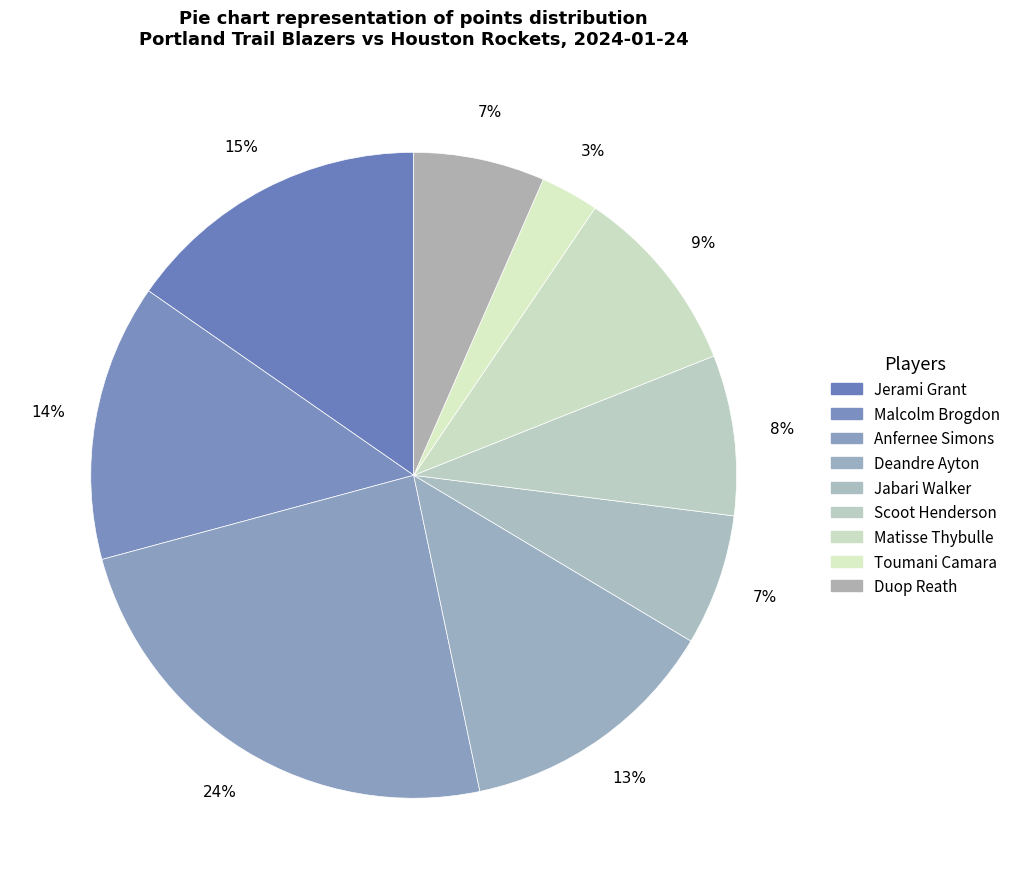

Count the number of slices in the pie.

9